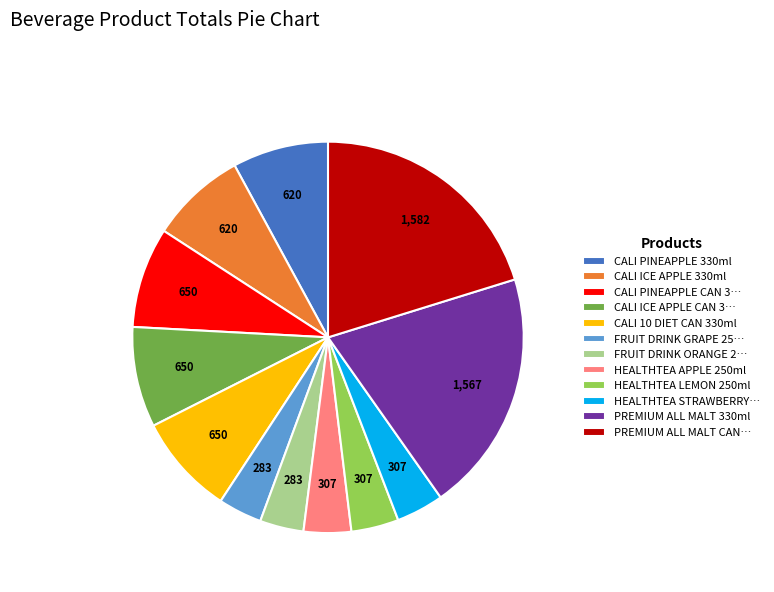

What is the ratio of the value at PREMIUM ALL MALT 330ml to the value at CALI PINEAPPLE 330ml?

2.5